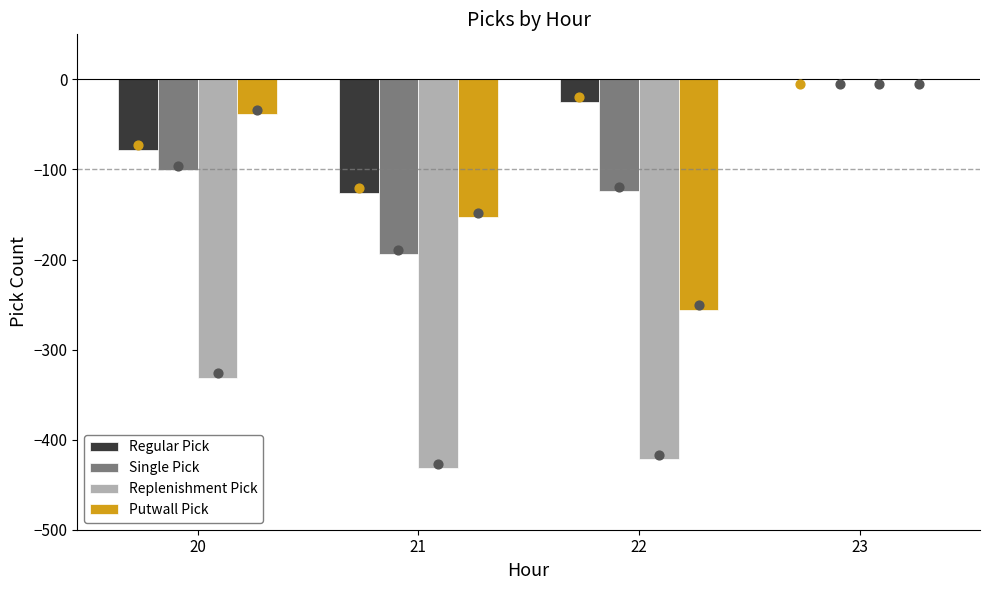

Which series has the largest total across all categories?

Regular Pick